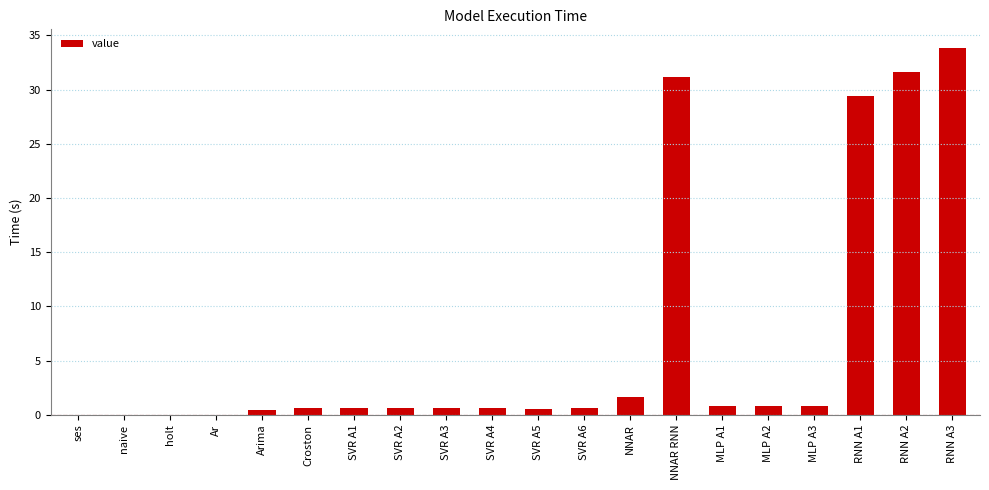

What is the greatest value displayed?

33.9